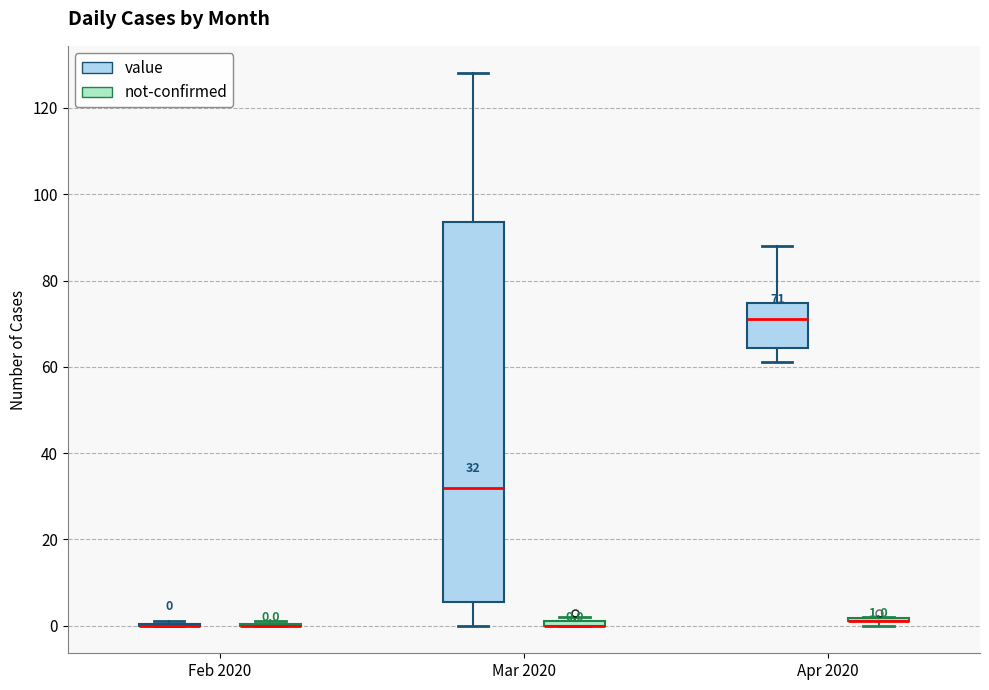

Comparing the boxes themselves (not the whiskers), which one is the tallest?

Mar 2020 (value)